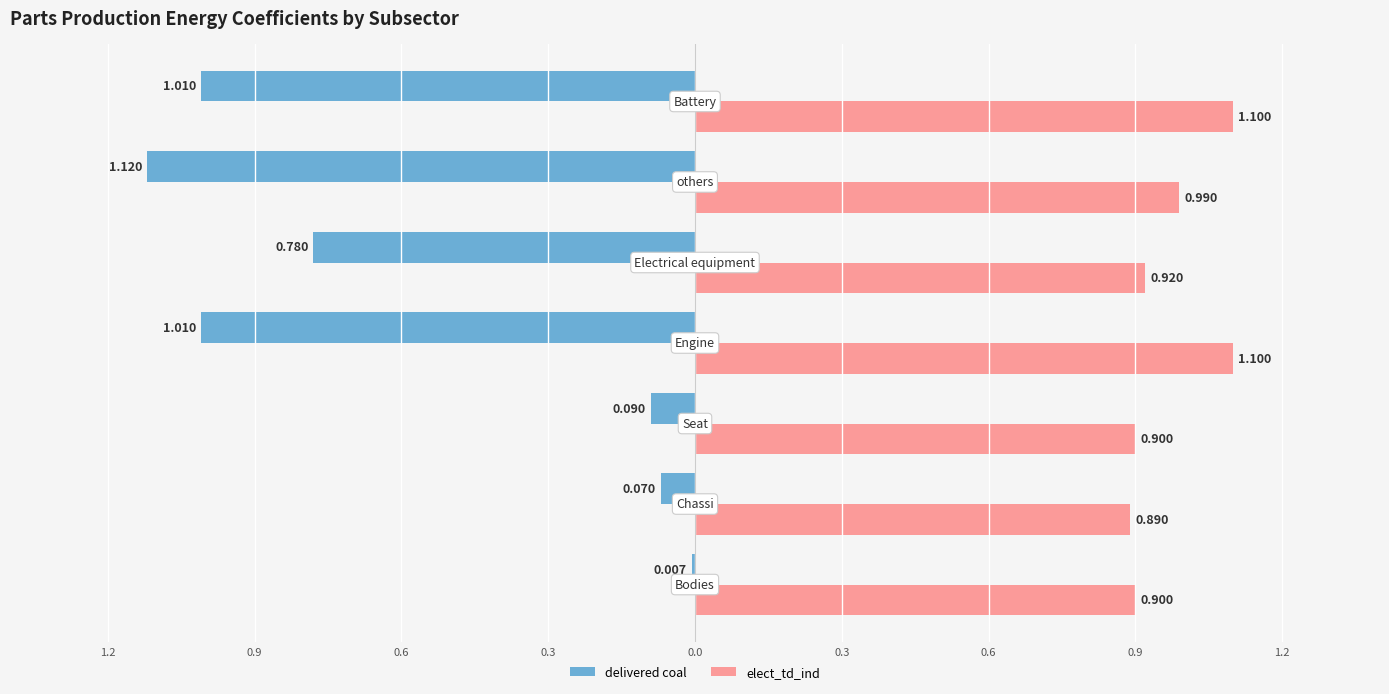

What are all the series names shown in the legend?

delivered coal, elect_td_ind